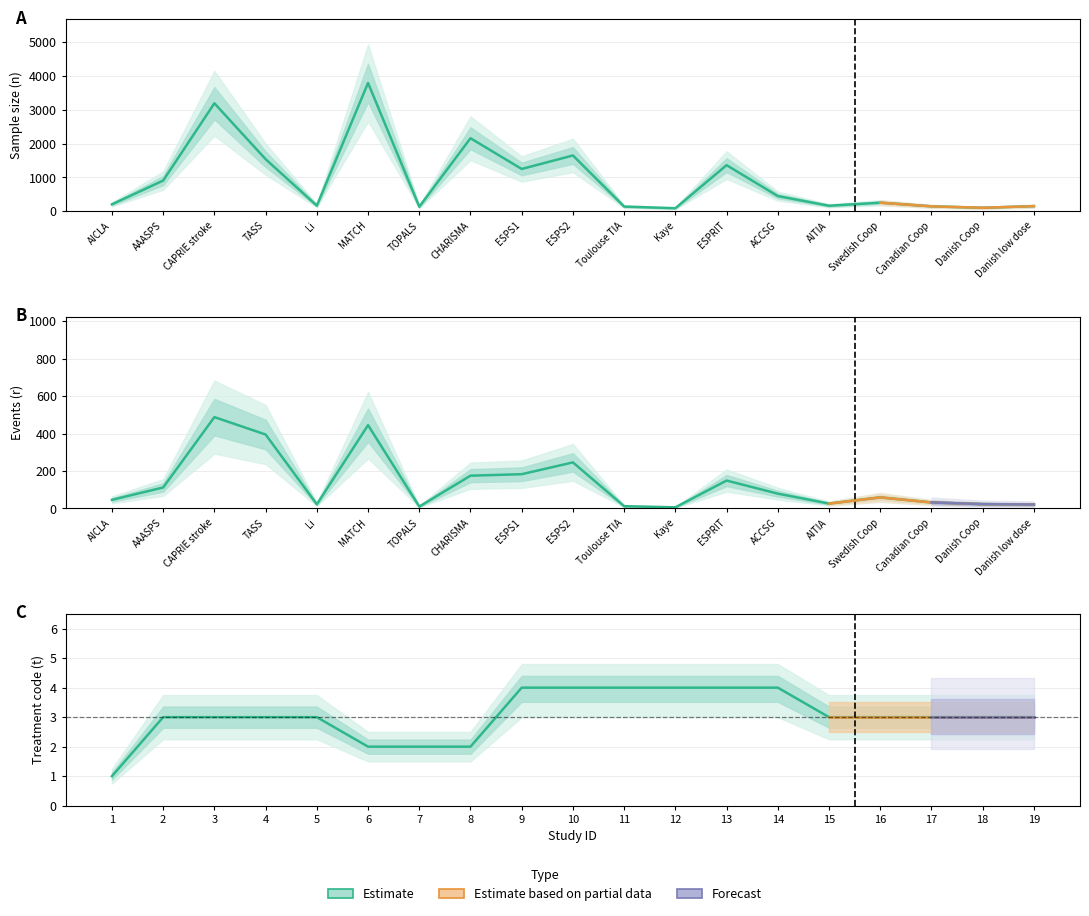

What is the value of the r (events) point at the 13th from the left?

149